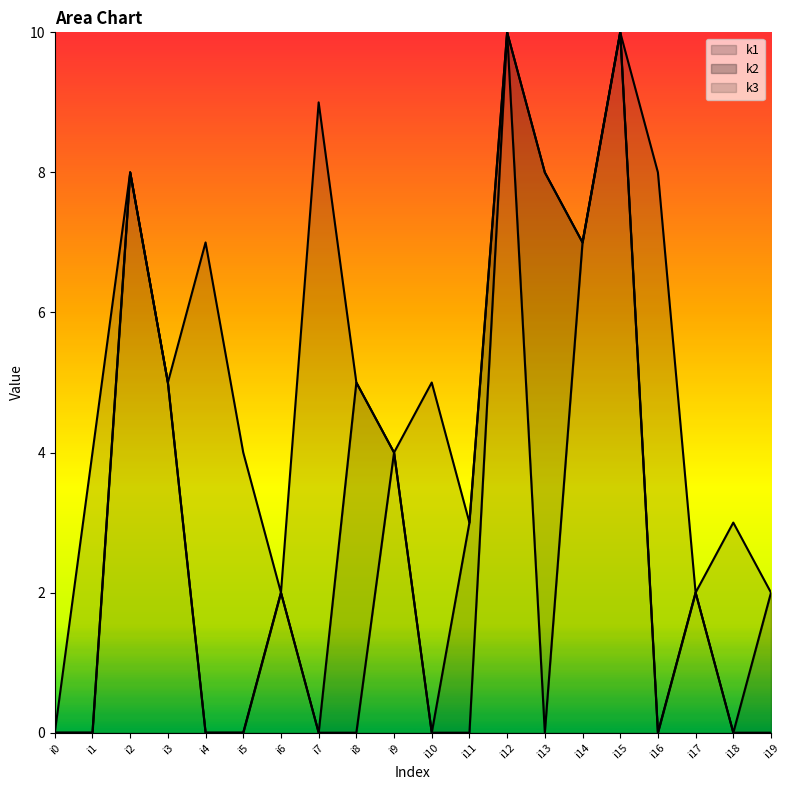

What is the maximum value shown in the chart?

10